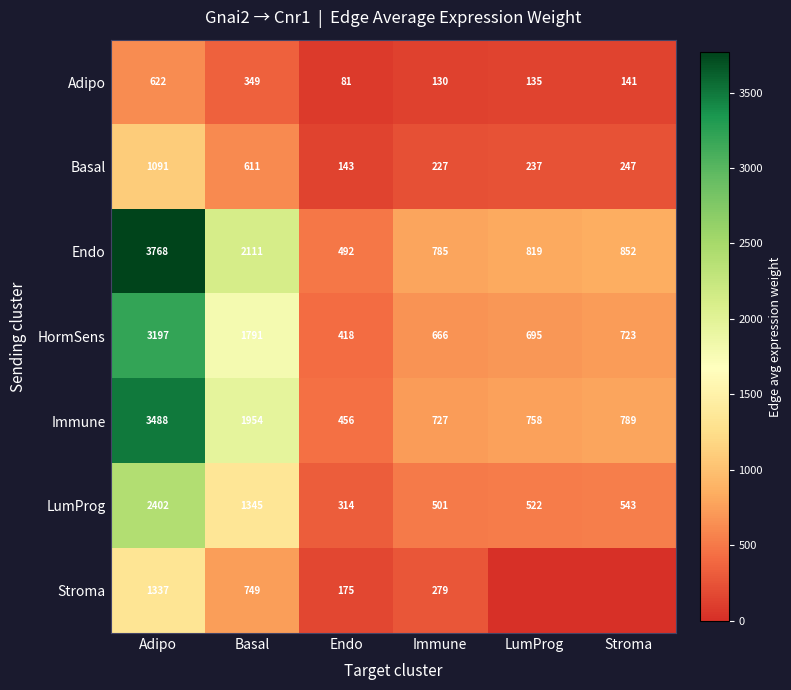

True or false: Stroma has a value of 0.0 at LumProg.

True